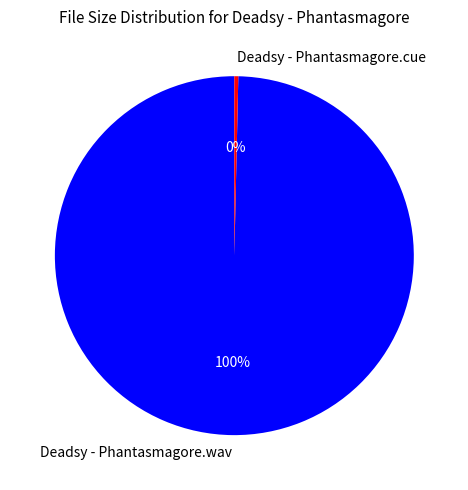

Is there a majority slice in this chart?

Yes